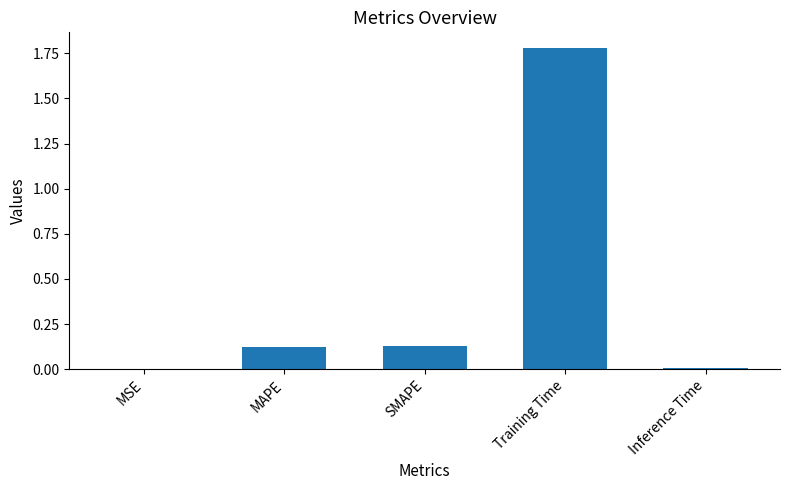

What is the change in value from MAPE to Training Time?

+1.7